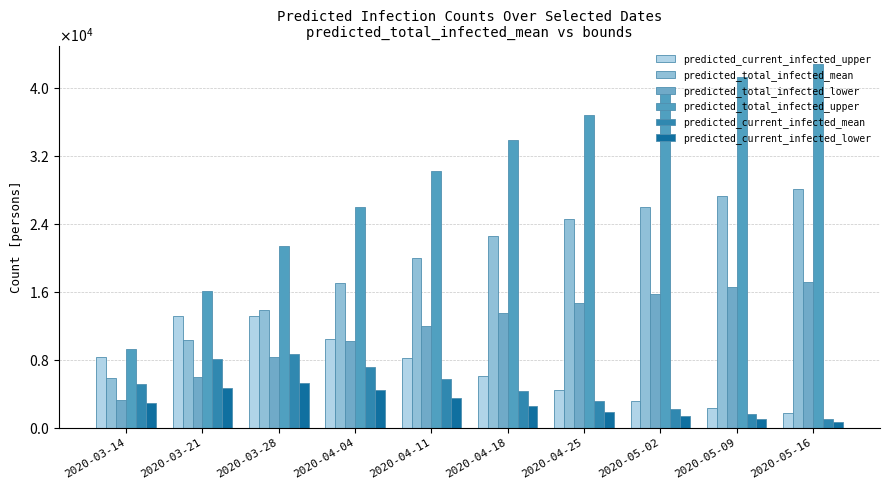

The predicted_current_infected_lower series shows 1400 at 2020-05-02. True or false?

True